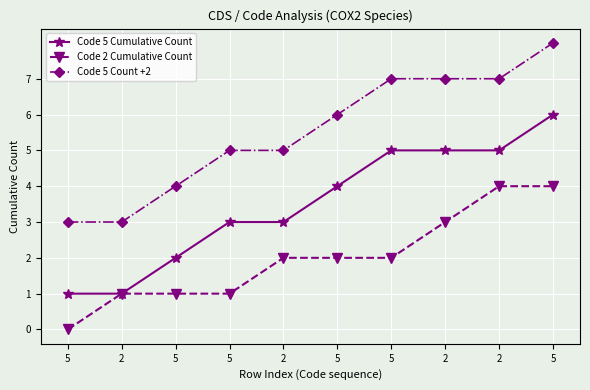

Does the chart have visible grid lines?

Yes